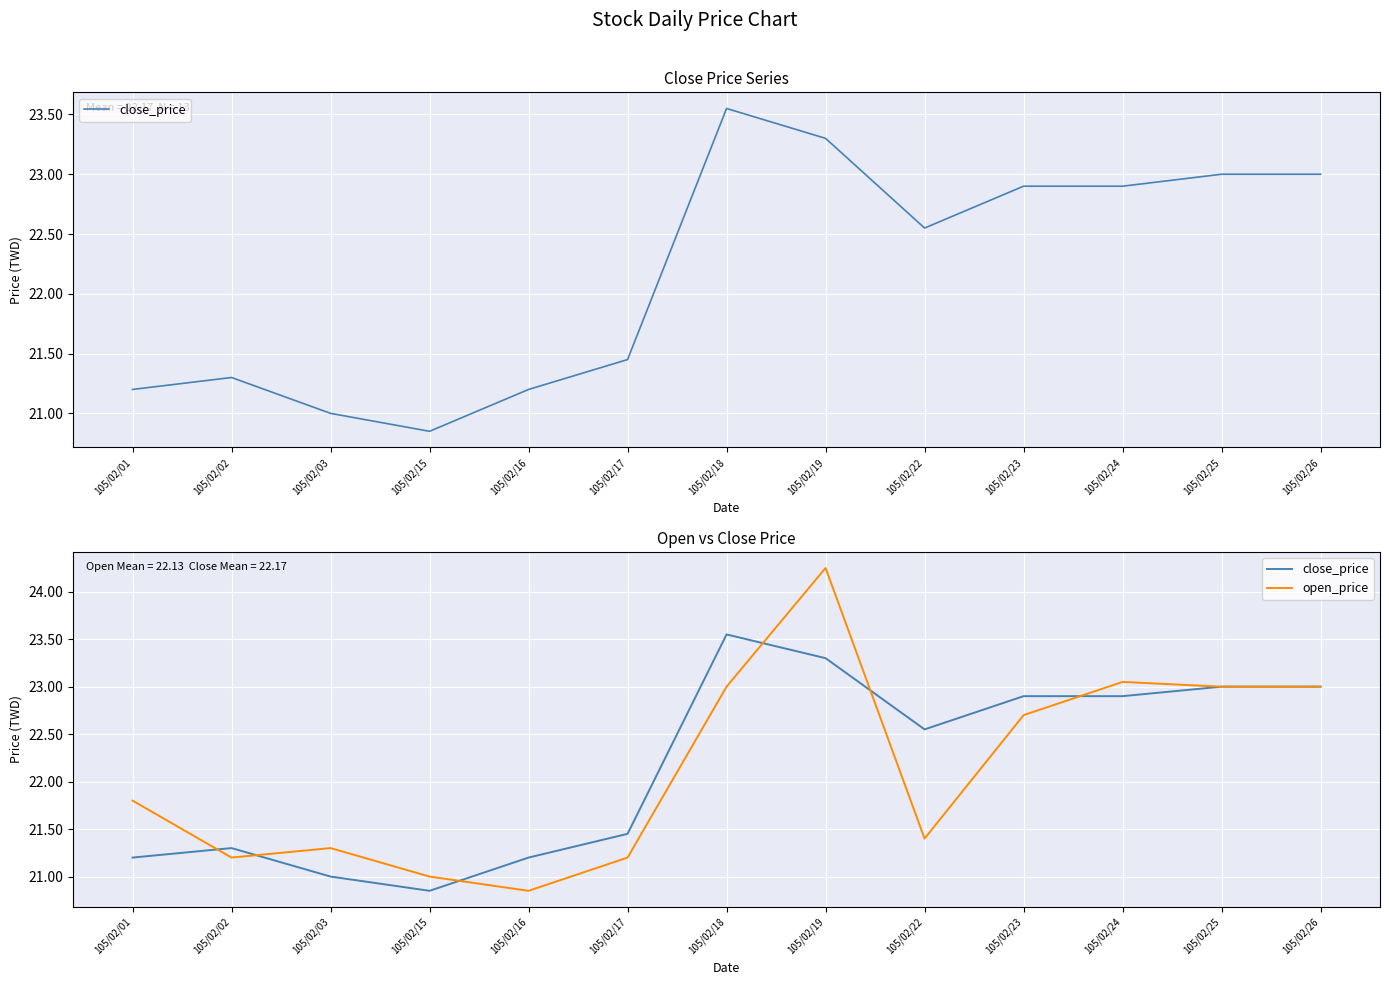

Which series changed the most between 105/02/15 and 105/02/18?

close_price